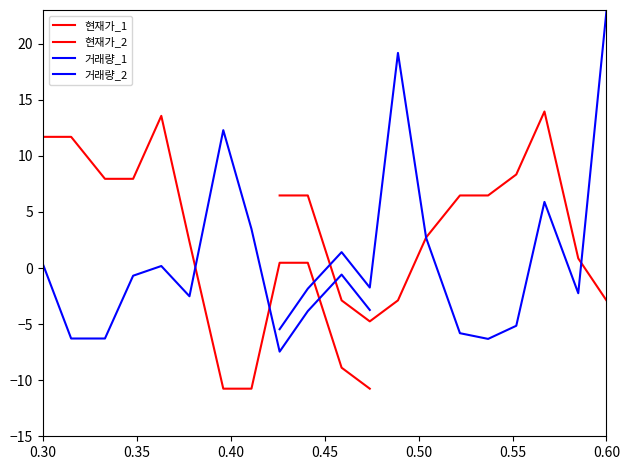

How many values in 거래량_2 are below zero?

7